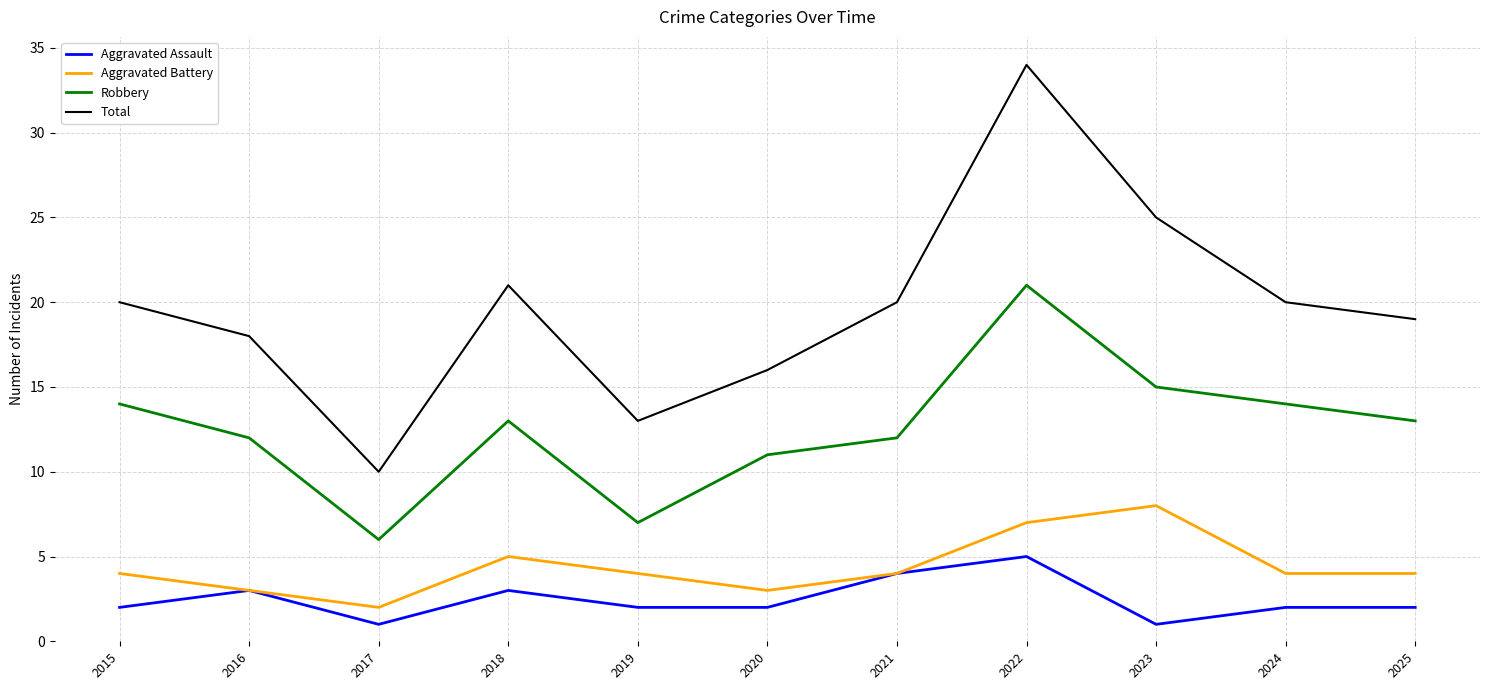

The Aggravated Assault series shows 3 at 2018. True or false?

True